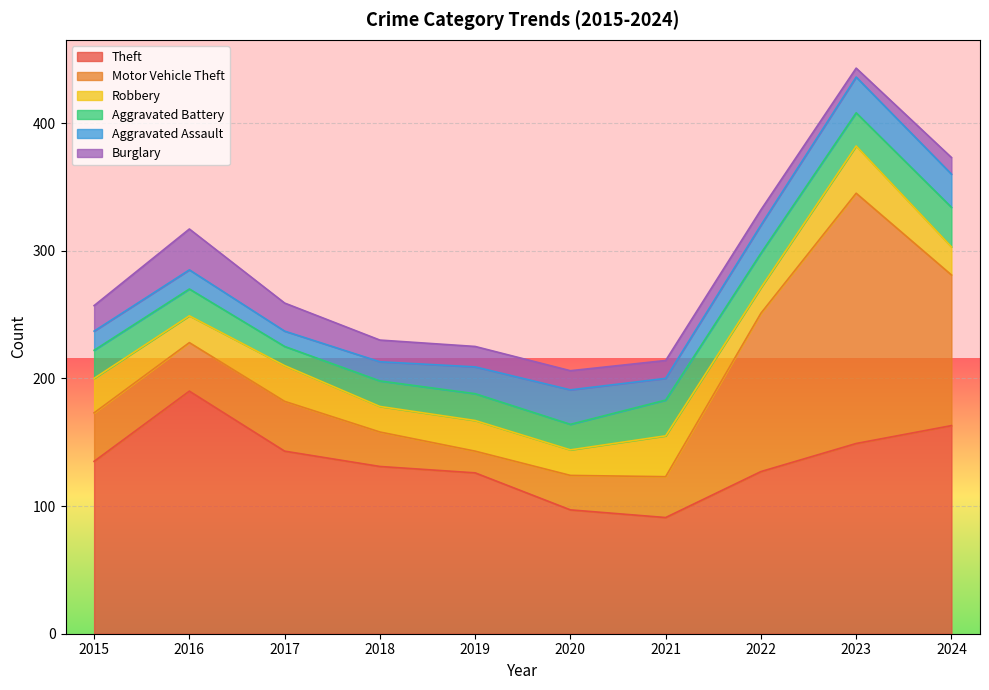

Reading right to left, list all the values displayed in this chart.

Theft: 2024=163	2023=149	2022=127	2021=91	2020=97	2019=126	2018=131	2017=143	2016=190	2015=135
Motor Vehicle Theft: 2024=118	2023=196	2022=124	2021=32	2020=27	2019=17	2018=27	2017=39	2016=38	2015=38
Robbery: 2024=22	2023=37	2022=20	2021=32	2020=20	2019=24	2018=20	2017=28	2016=21	2015=27
Aggravated Battery: 2024=31	2023=26	2022=27	2021=28	2020=20	2019=21	2018=20	2017=15	2016=21	2015=22
Aggravated Assault: 2024=26	2023=28	2022=22	2021=17	2020=27	2019=21	2018=15	2017=12	2016=15	2015=15
Burglary: 2024=13	2023=7	2022=12	2021=14	2020=15	2019=16	2018=17	2017=22	2016=32	2015=20